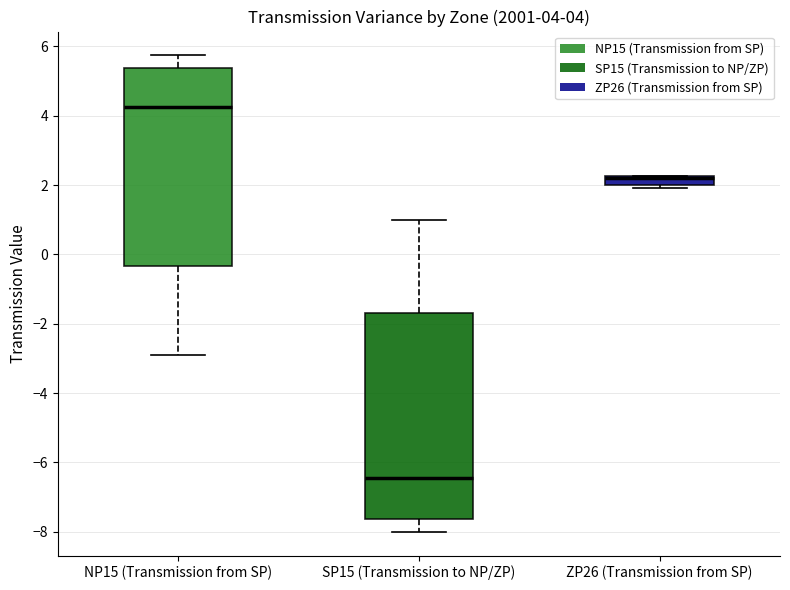

Comparing the boxes themselves (not the whiskers), which one is the tallest?

SP15 (Transmission to NP/ZP)